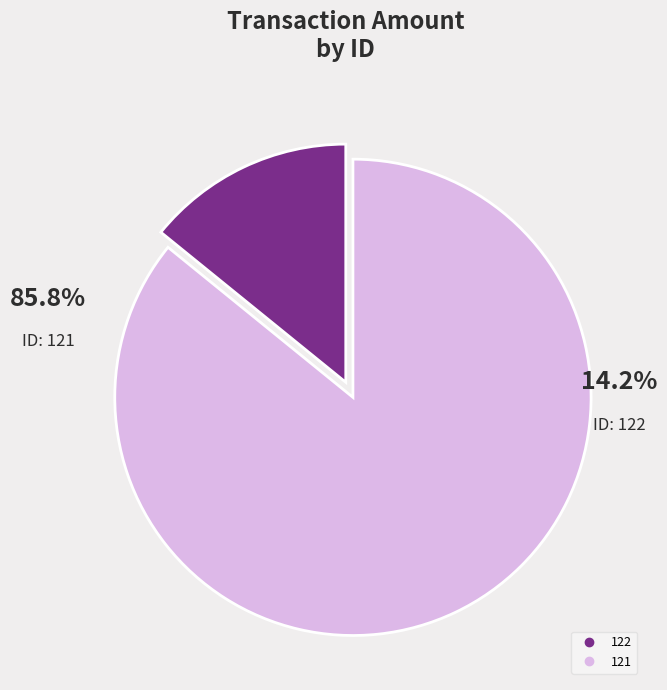

Count the number of slices in the pie.

2